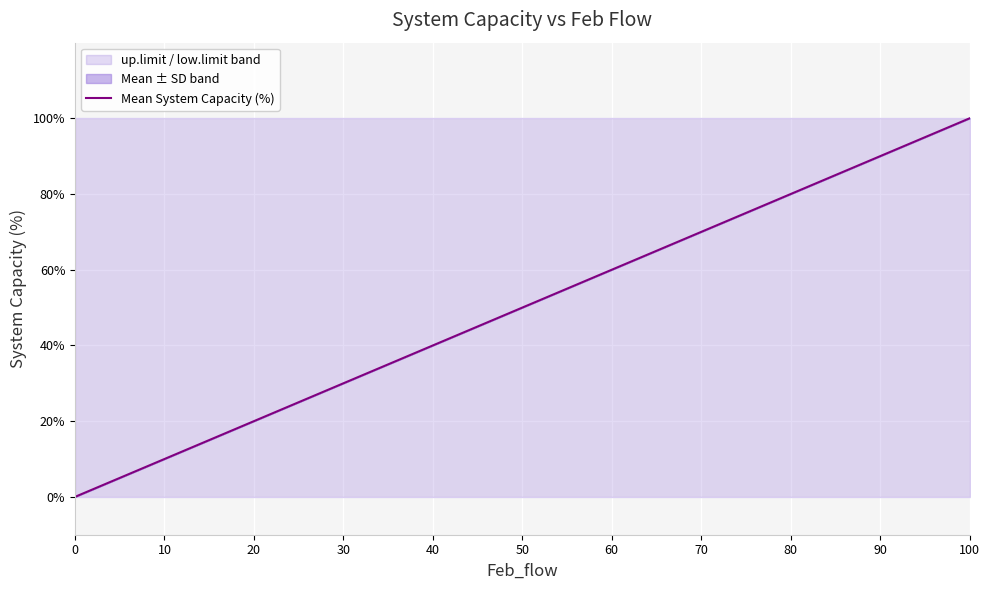

Where is the data nearest to the value 50?

50